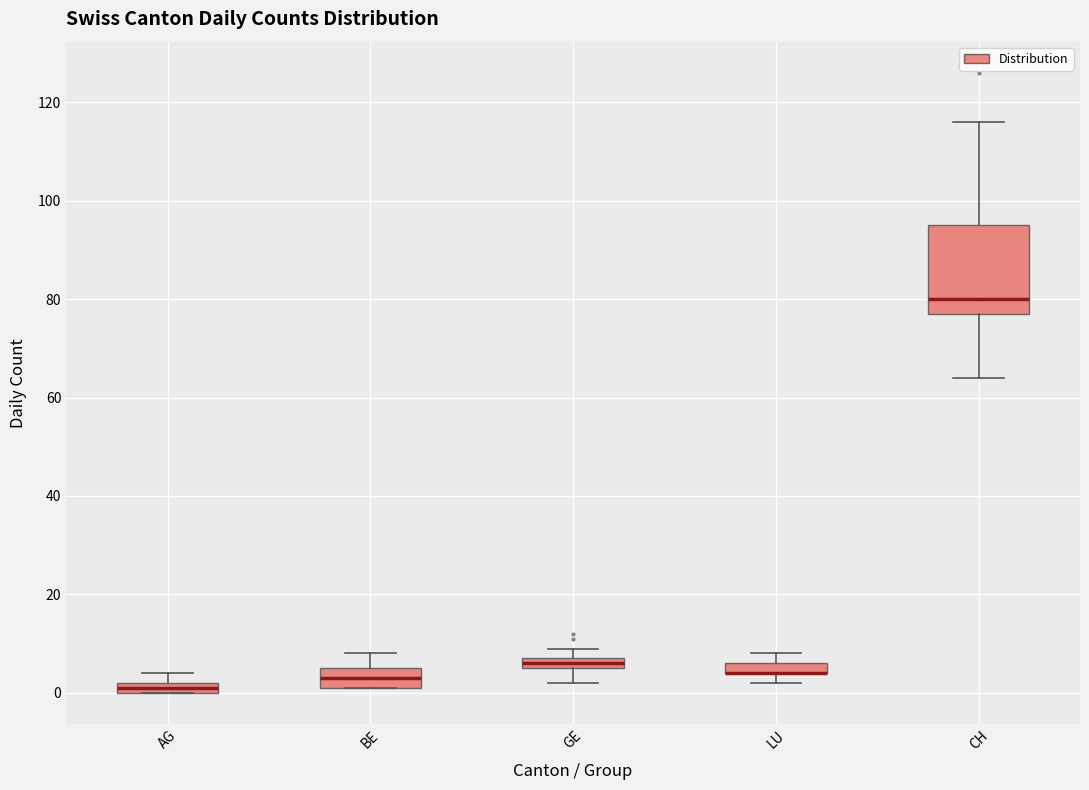

Comparing the boxes themselves (not the whiskers), which one is the tallest?

CH